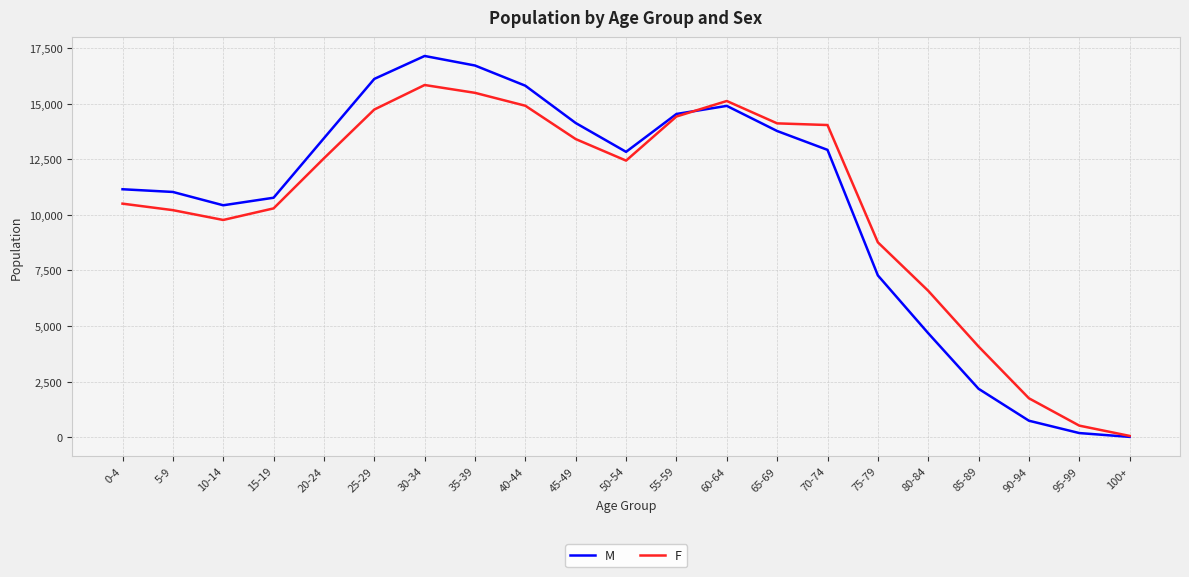

Does the chart have visible grid lines?

Yes